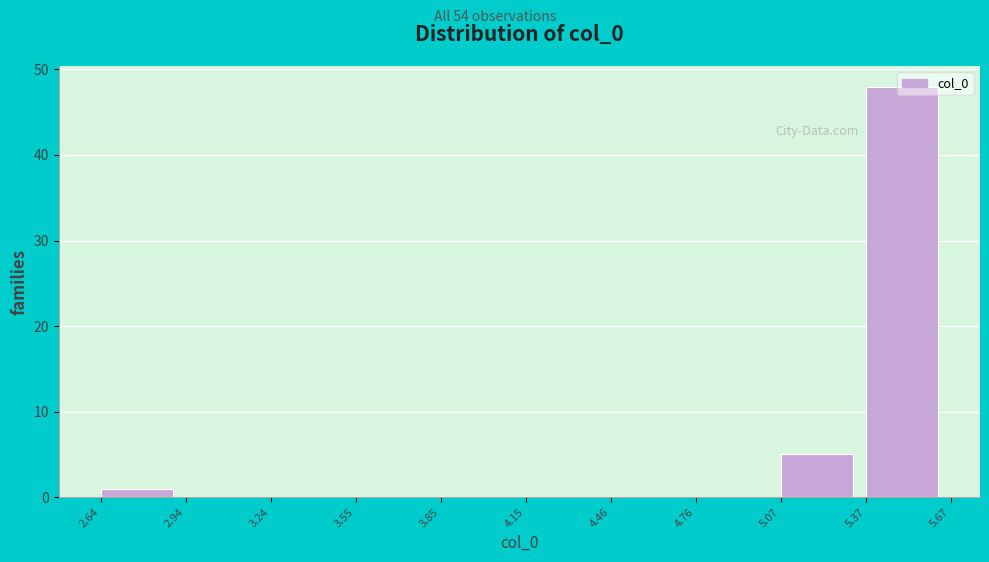

Over which range of the x-axis is the bar tallest?

5.37 to 5.67